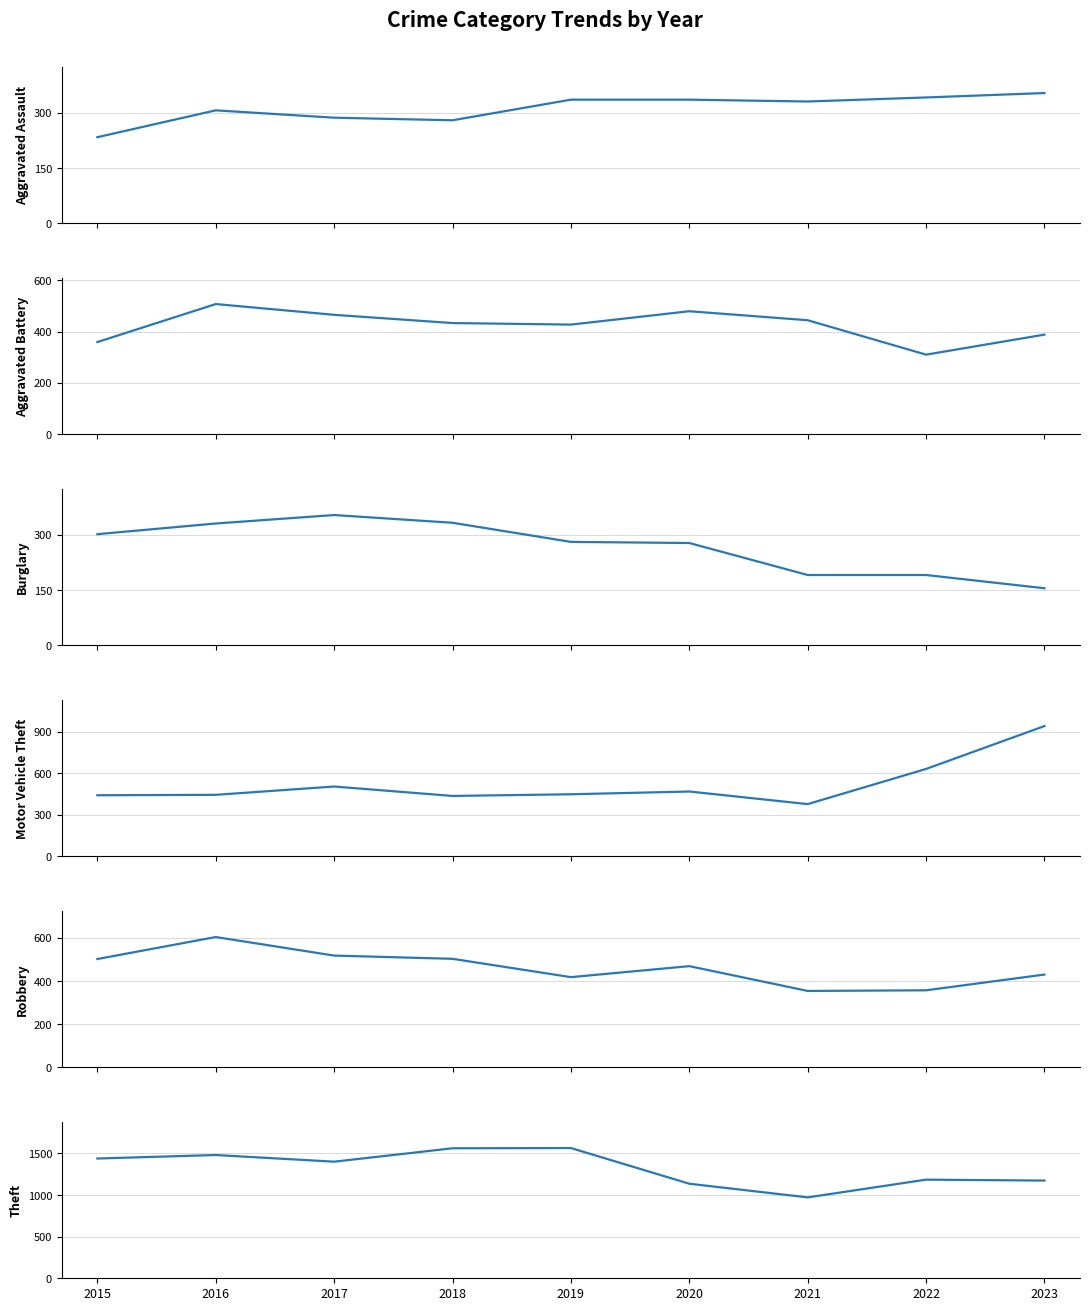

What is the value of the Aggravated Battery point at the 5th from the left?

427